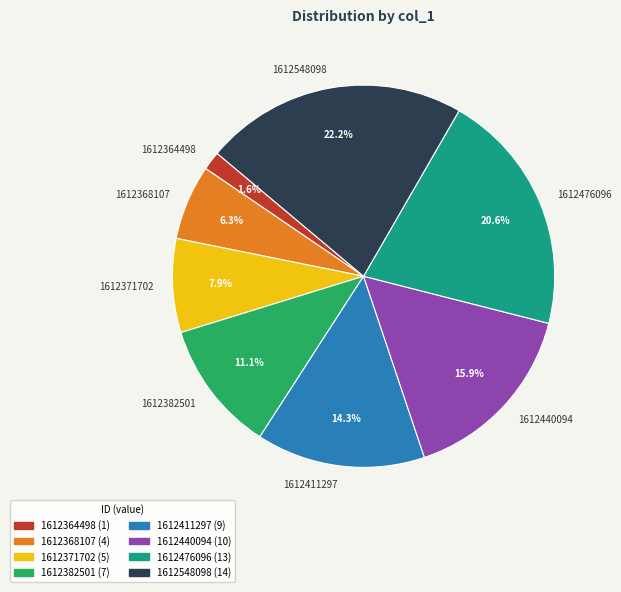

To the nearest percent, what percentage of the pie is 1612382501?

11%